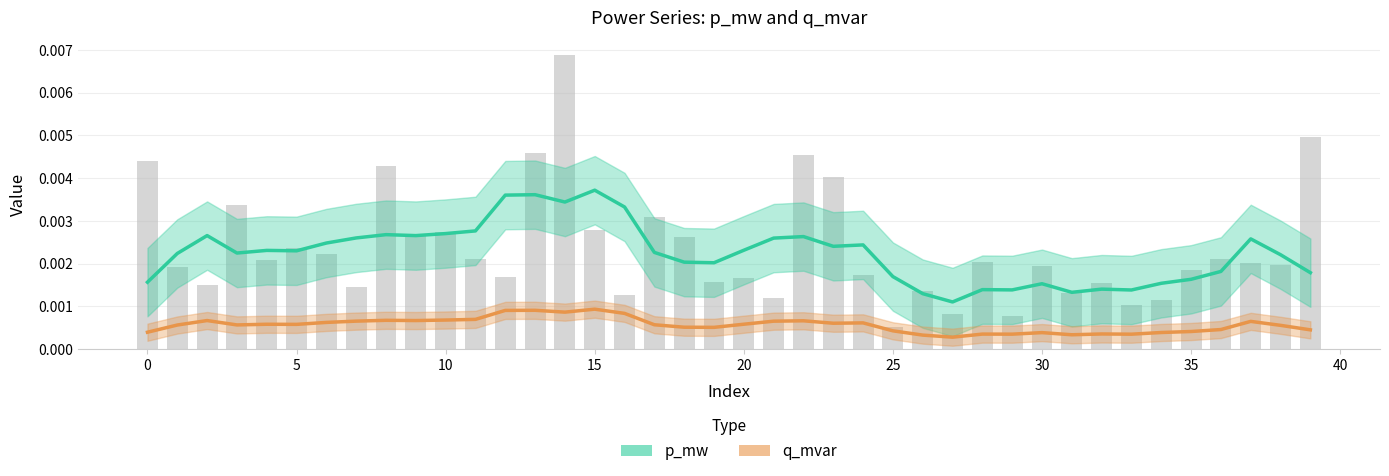

Count the number of data series in this chart.

2